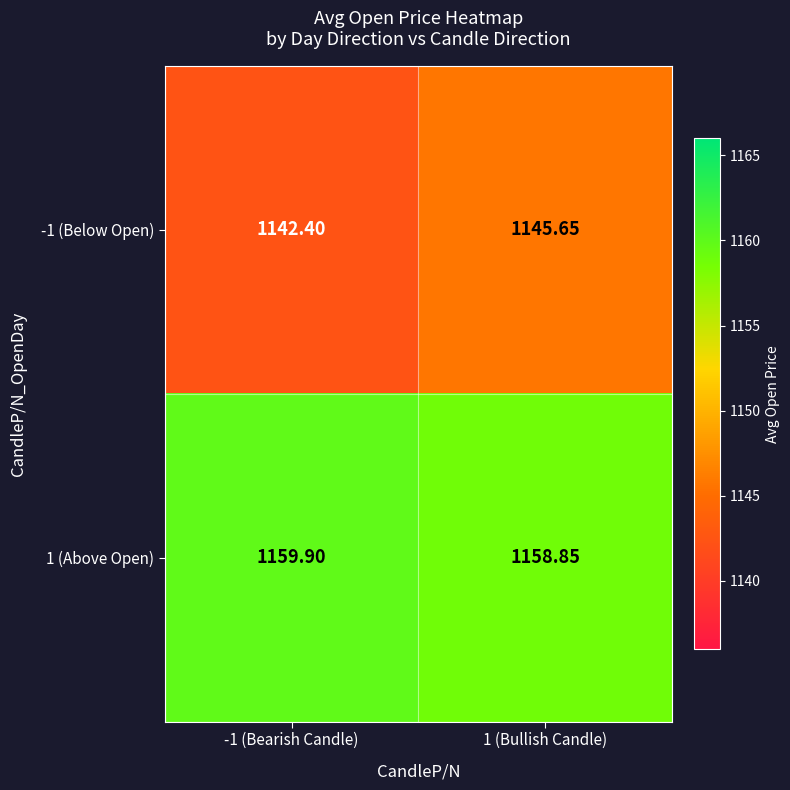

Reading left to right, list all the values displayed in this chart.

-1 (Below Open): -1 (Bearish Candle)=1142.4	1 (Bullish Candle)=1145.7
1 (Above Open): -1 (Bearish Candle)=1159.9	1 (Bullish Candle)=1158.8